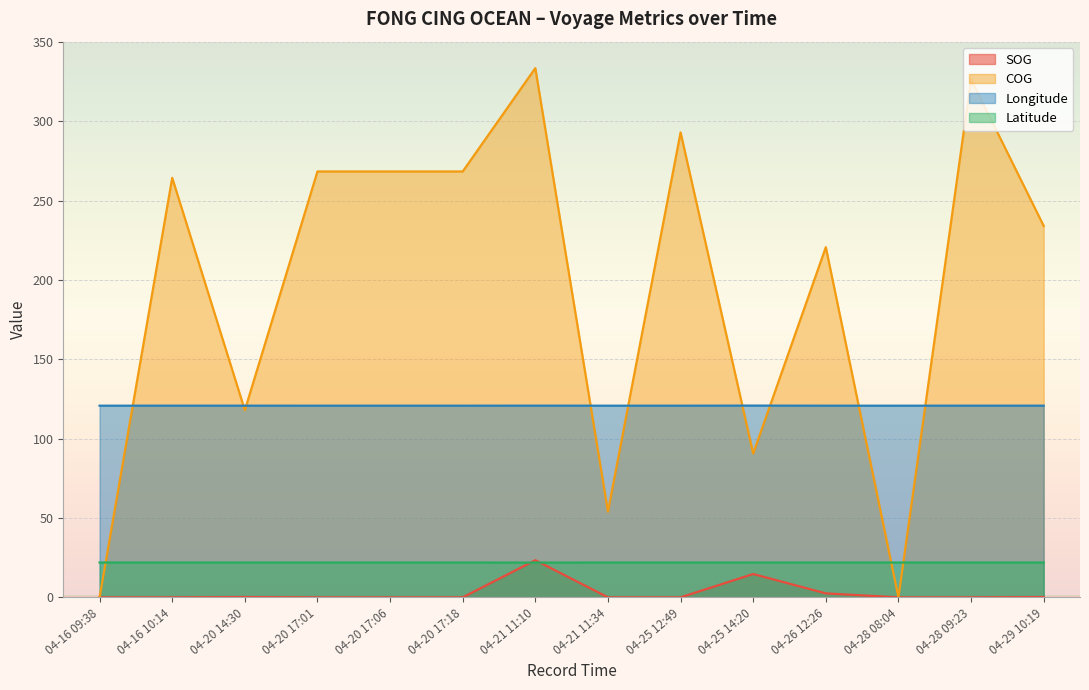

Does the chart display data point markers on the line(s)?

No